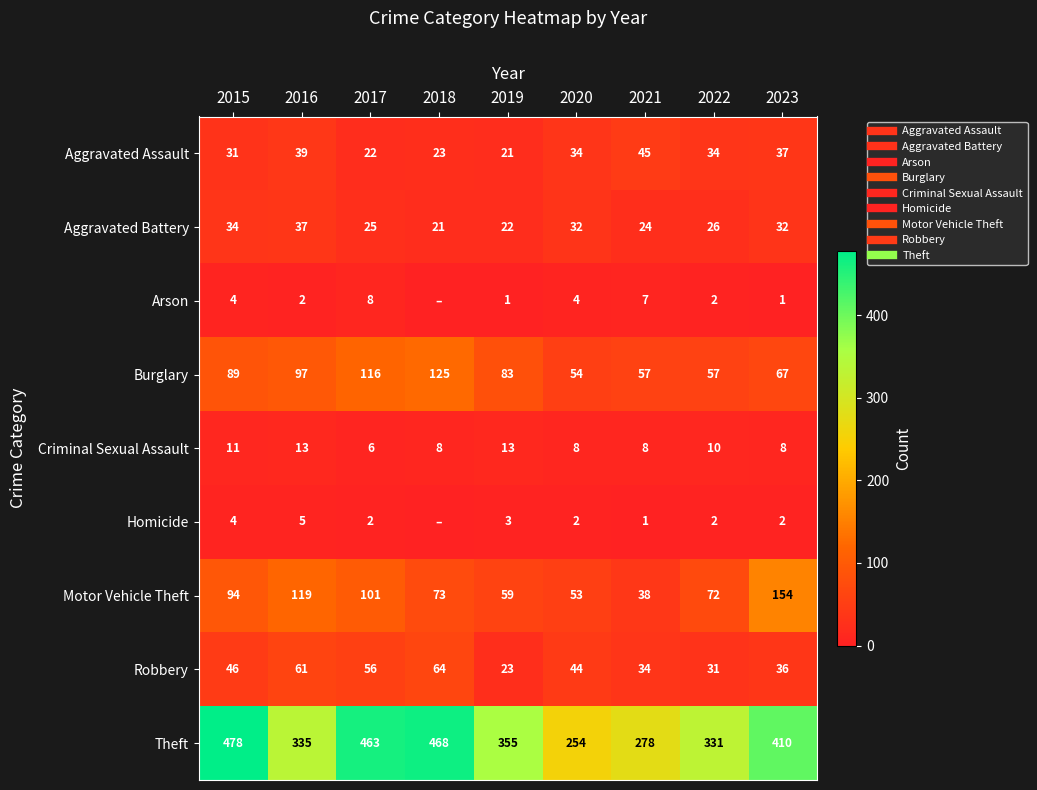

Between 2022 and 2016, which is larger?

2016